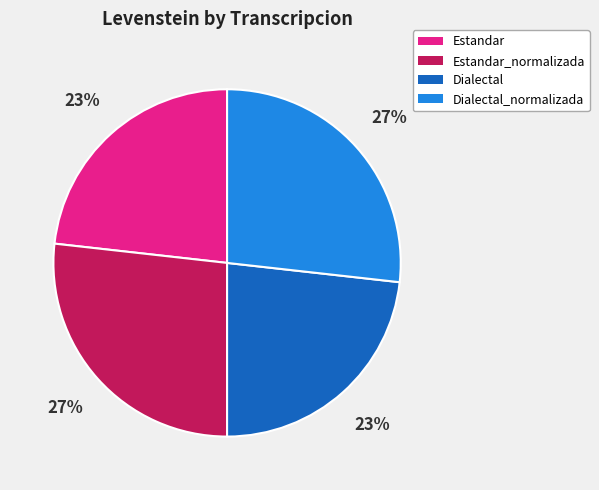

To the nearest percent, what is the average slice percentage?

25%